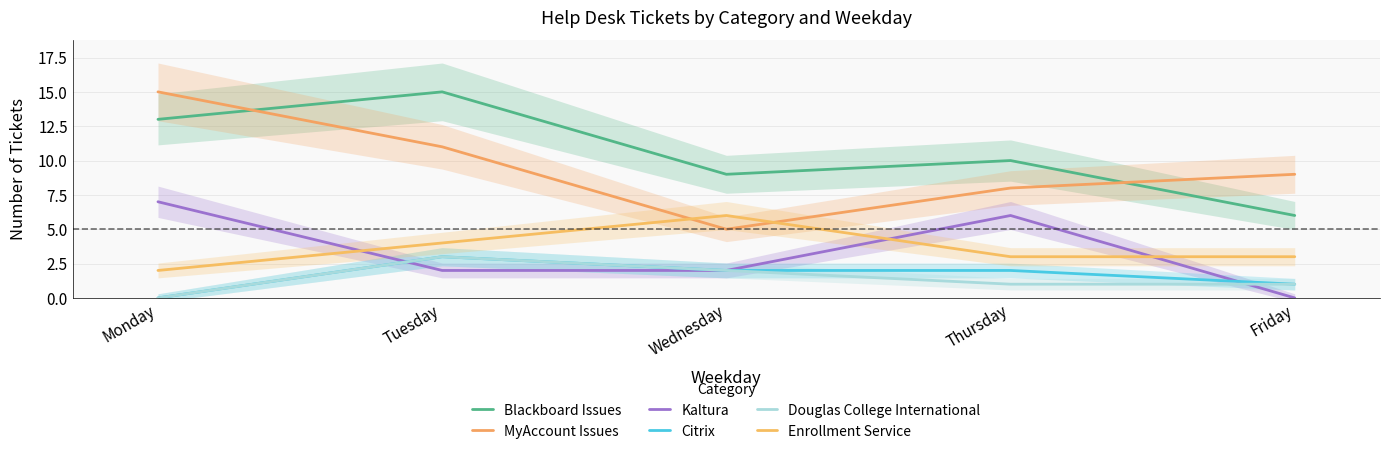

Which series changed the most between Tuesday and Wednesday?

Blackboard Issues